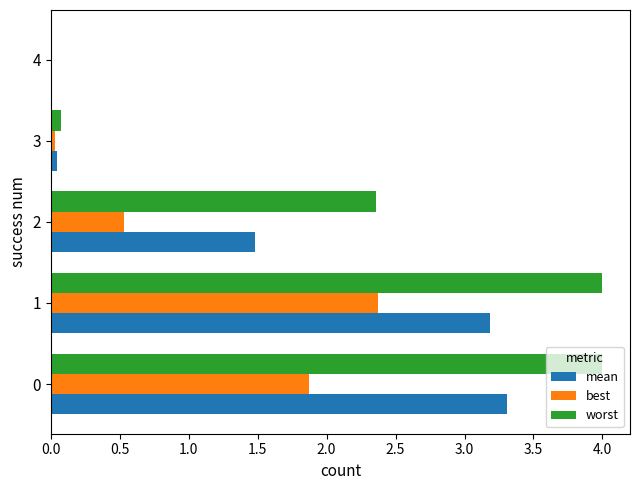

Which series has the largest range (max minus min)?

worst